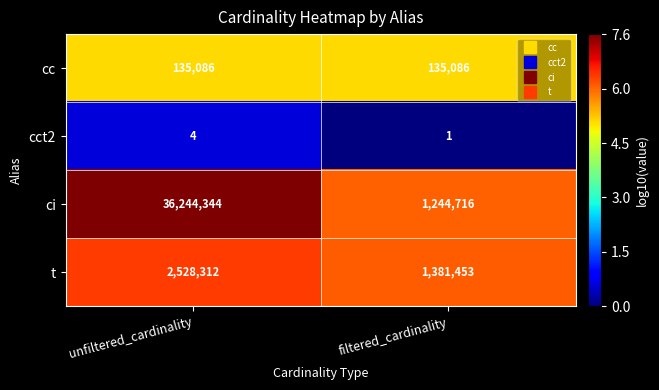

Reading left to right, list all the values displayed in this chart.

cc: unfiltered_cardinality=135086	filtered_cardinality=135086
cct2: unfiltered_cardinality=4	filtered_cardinality=1
ci: unfiltered_cardinality=36244344	filtered_cardinality=1244716
t: unfiltered_cardinality=2528312	filtered_cardinality=1381453